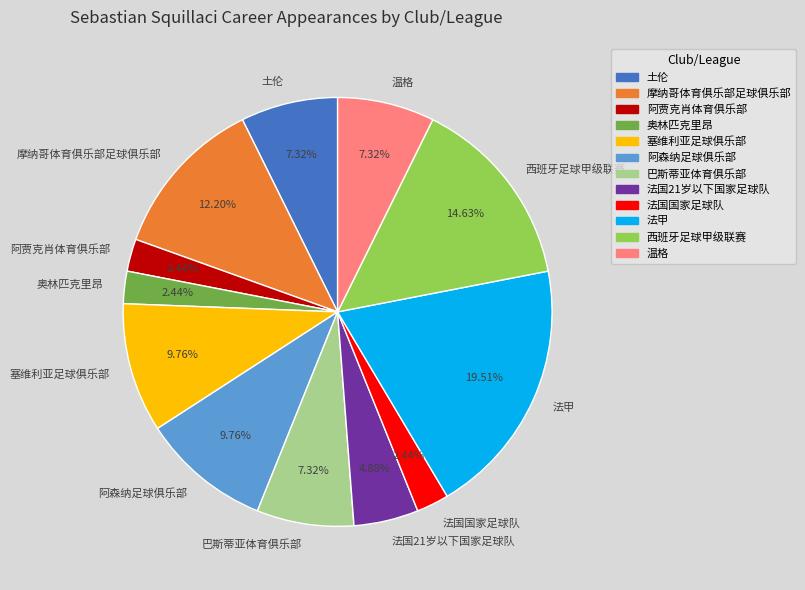

Between 巴斯蒂亚体育俱乐部 and 法国国家足球队, which is larger?

巴斯蒂亚体育俱乐部